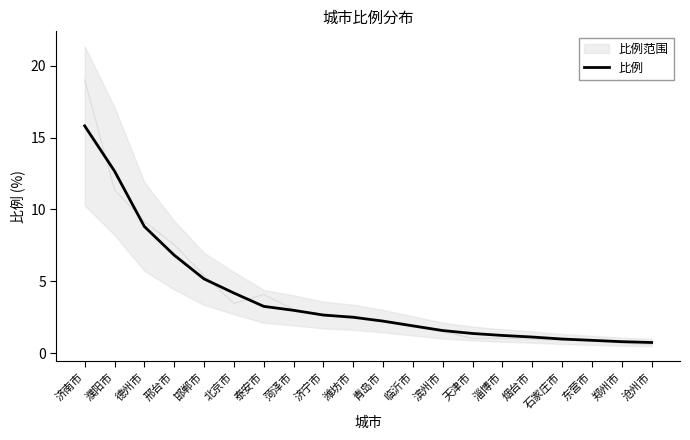

What is the value of the 4th point from the left?

6.8